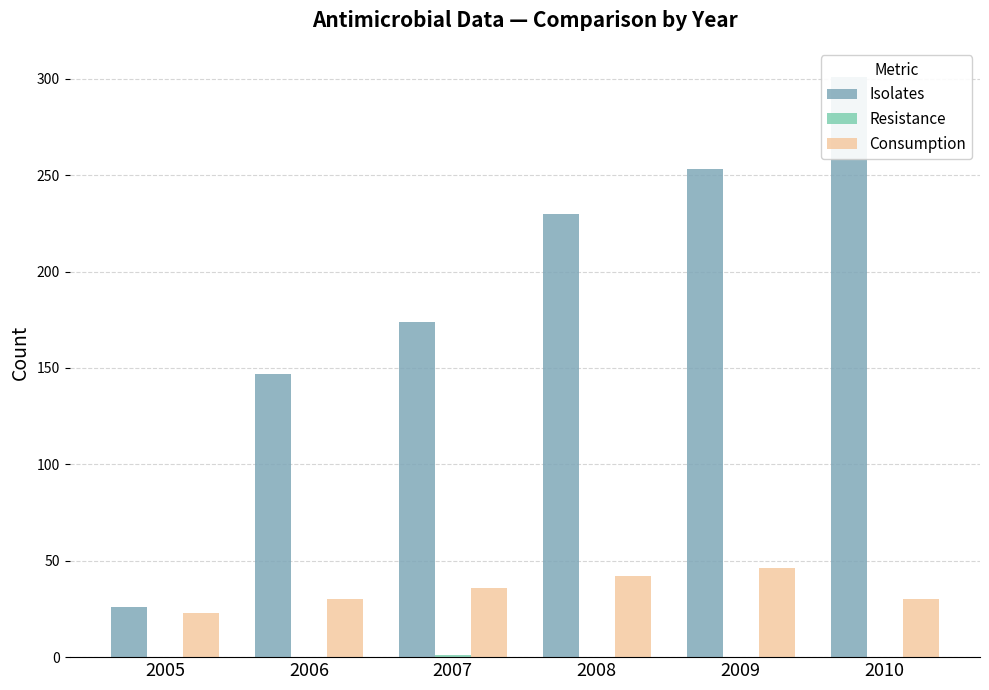

How many series are shown in this chart?

3